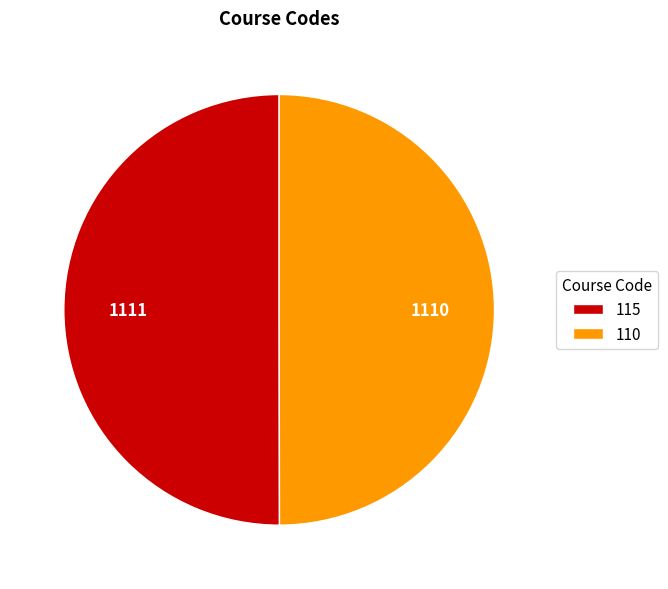

Count the number of slices in the pie.

2